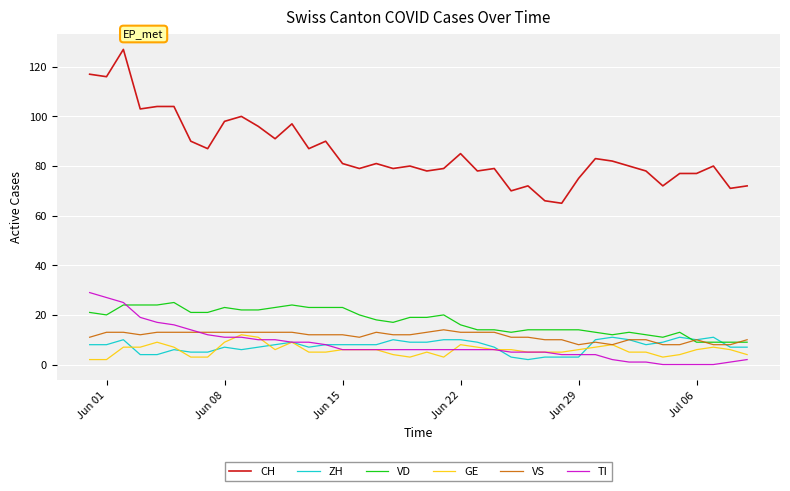

What is the lowest value of the VS series?

8